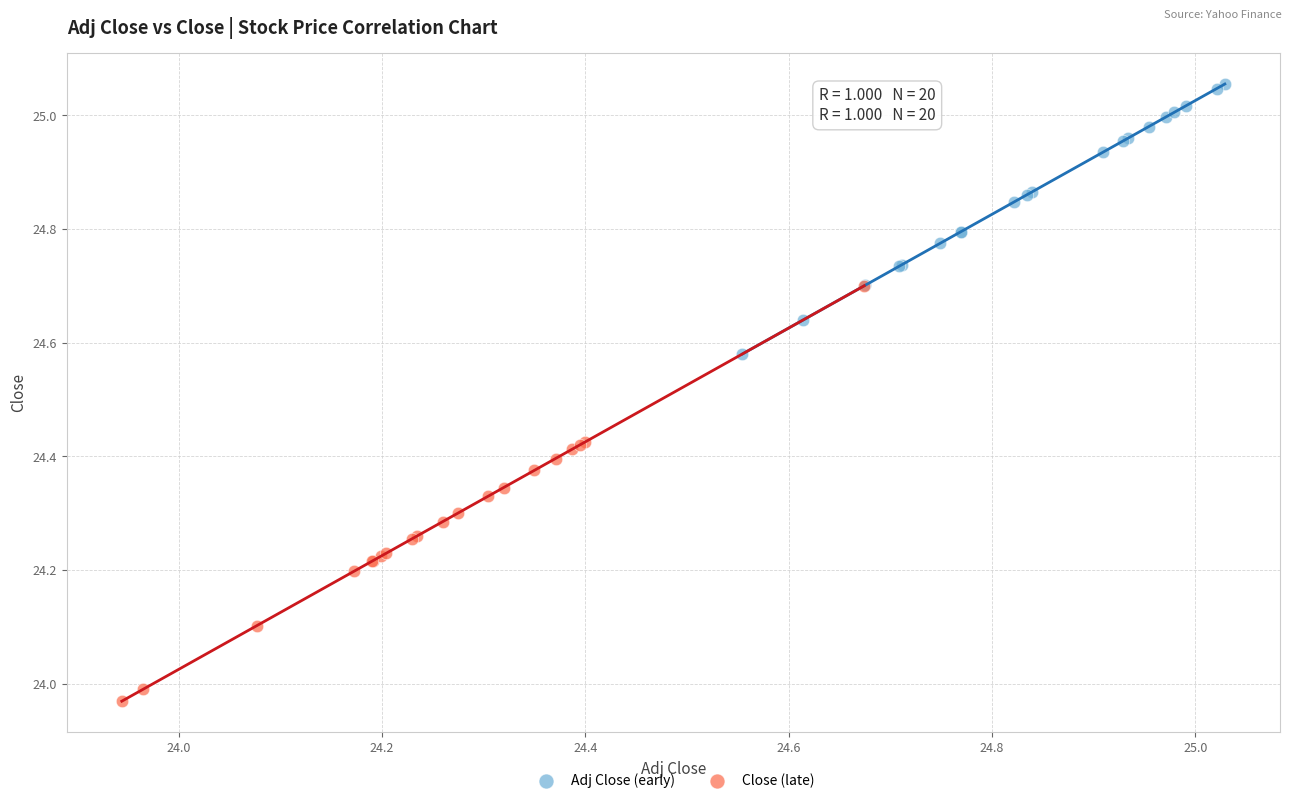

Which series reaches the minimum Y coordinate?

Close (late)